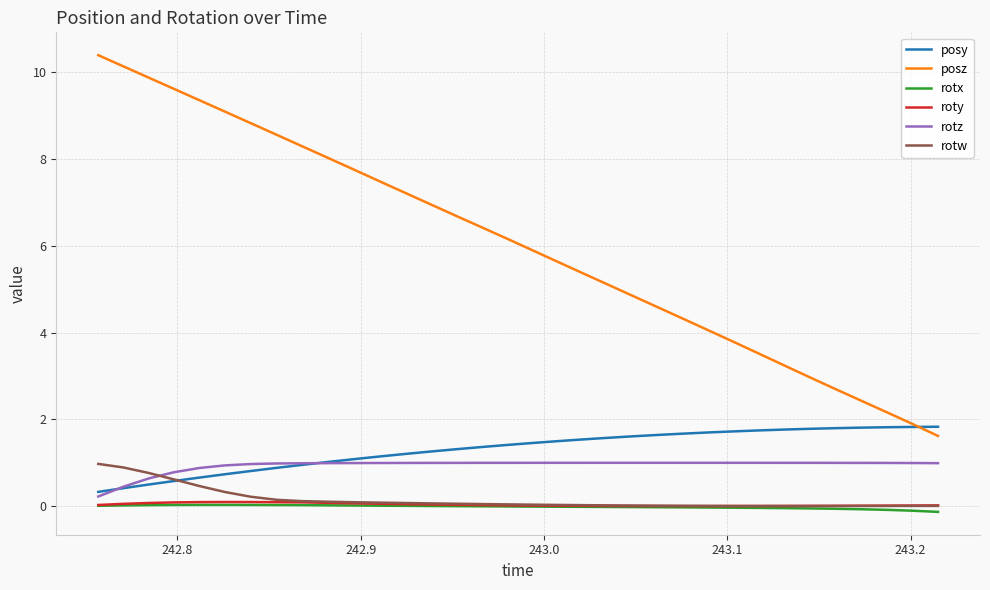

Which series has the largest total across all categories?

posz